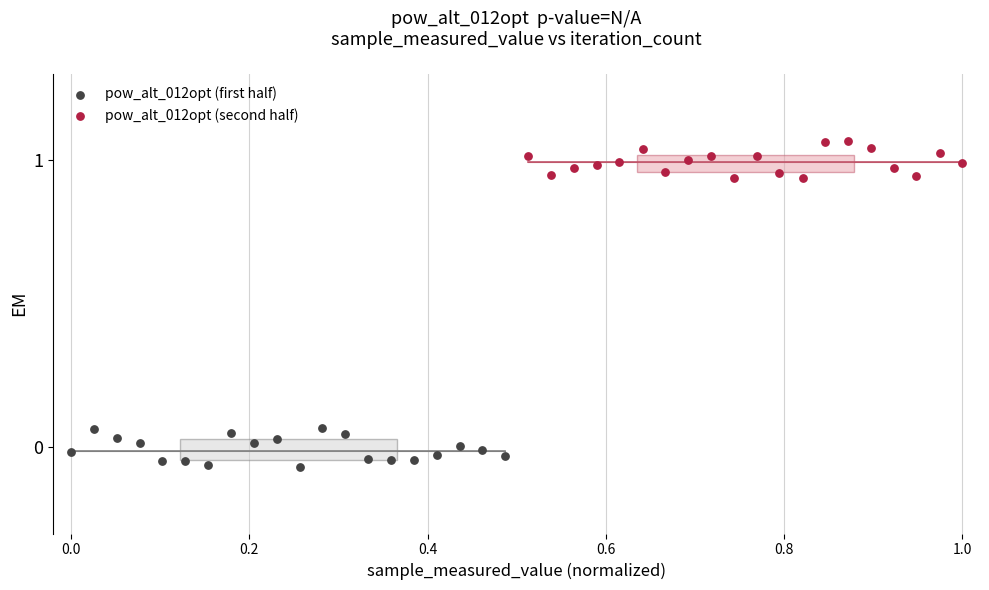

Which series reaches the maximum Y coordinate?

pow_alt_012opt (second half)